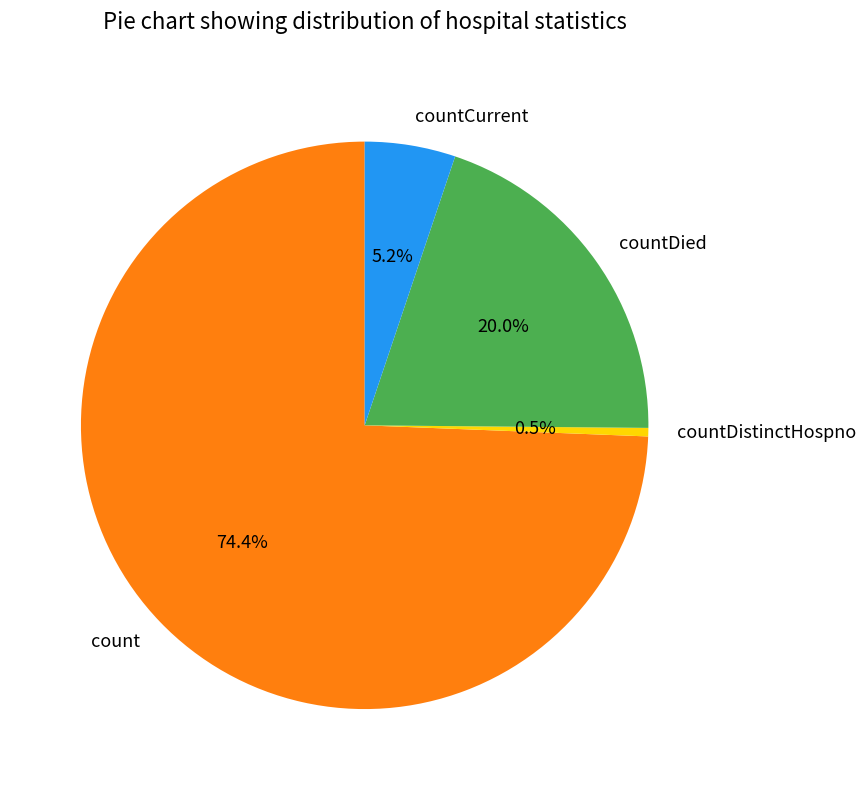

To the nearest percent, what portion does countCurrent represent?

5%